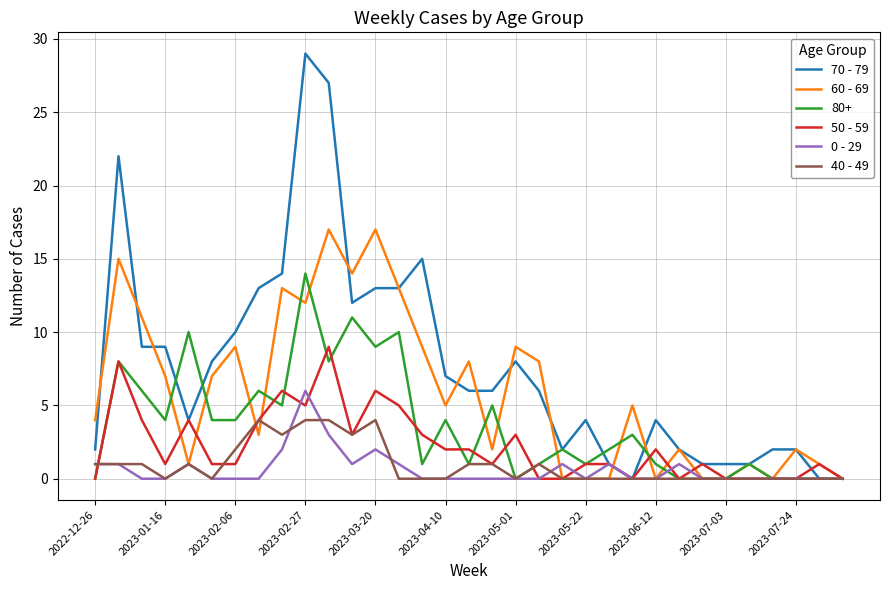

Which series has the largest range (max minus min)?

70 - 79